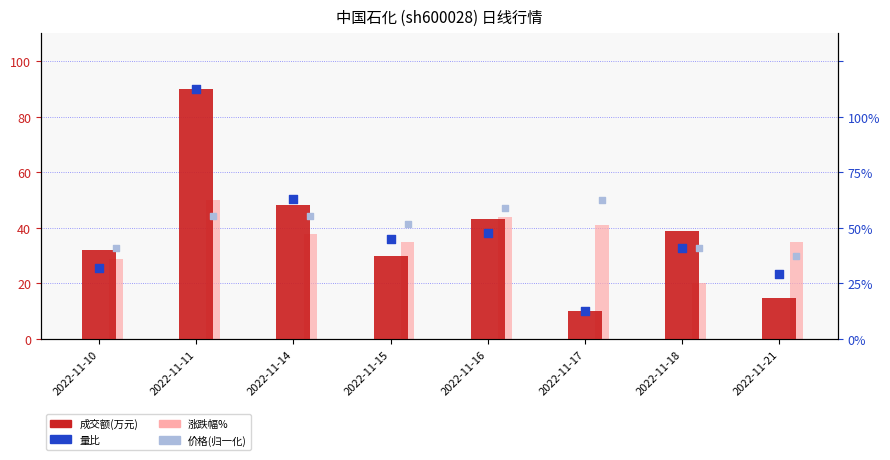

Which series has the largest total across all categories?

价格(归一化)